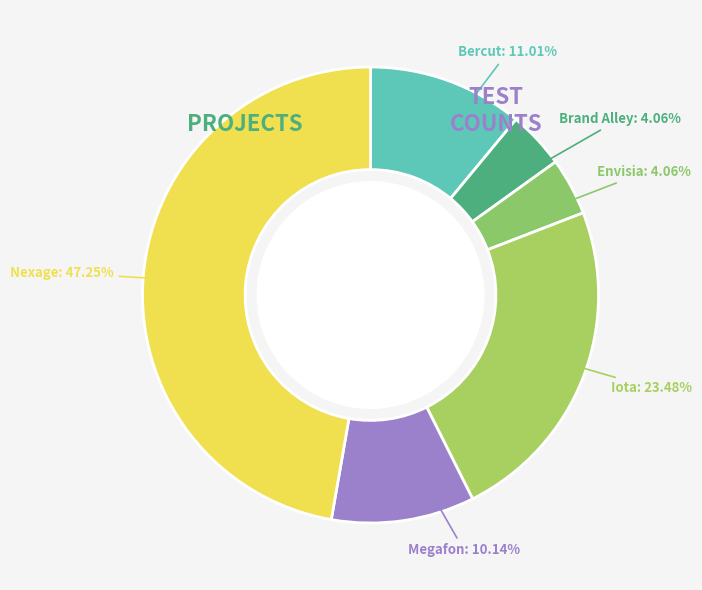

Which slice is the largest?

Nexage